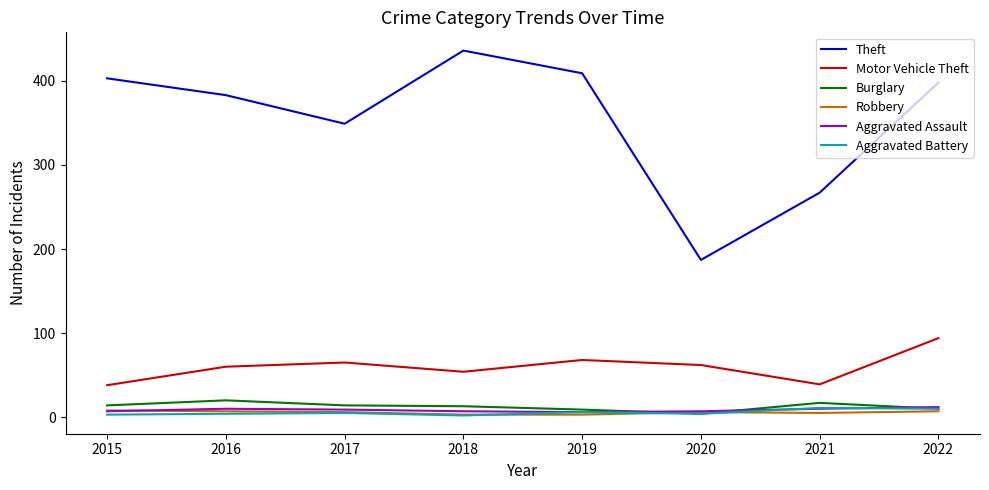

Is the value of Theft at 2018 greater than the value of Aggravated Assault at 2022?

Yes